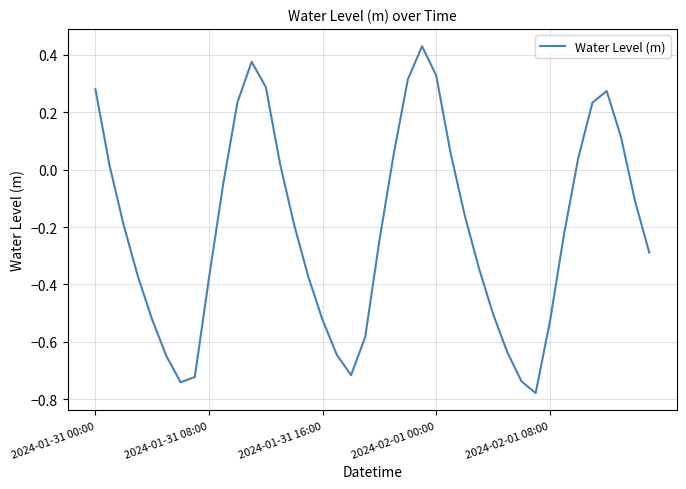

What is the average value?

-0.2